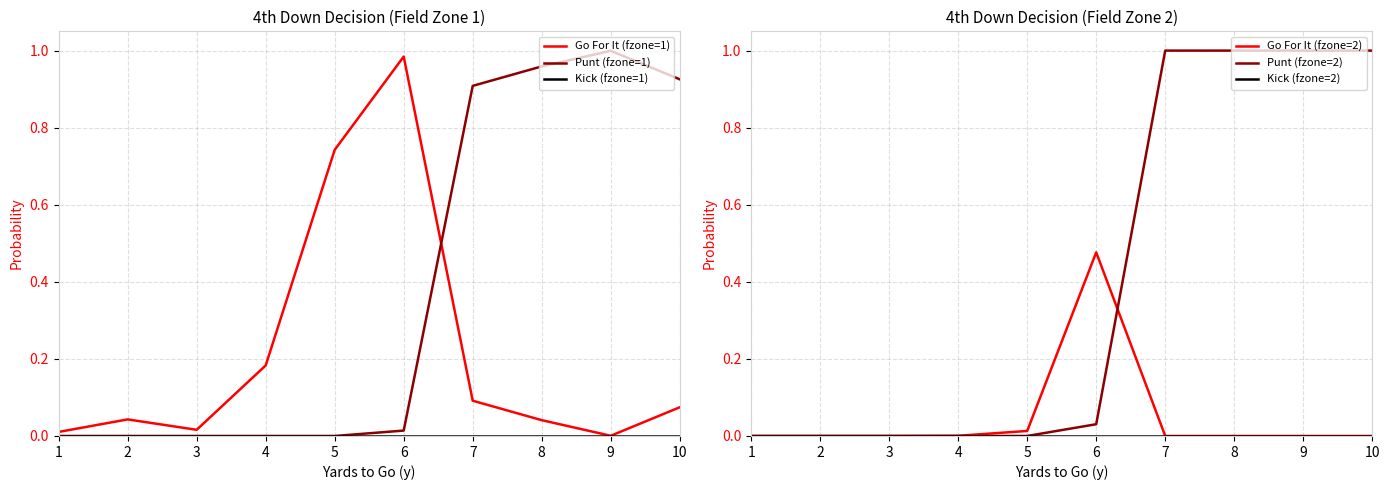

Reading right to left, transcribe all the data shown in this chart.

Go For It (fzone=1): 10=0.1	9=0.0	8=0.0	7=0.1	6=1.0	5=0.7	4=0.2	3=0.0	2=0.0	1=0.0
Punt (fzone=1): 10=0.9	9=1.0	8=1.0	7=0.9	6=0.0	5=0.0	4=0.0	3=0.0	2=0.0	1=0.0
Kick (fzone=1): 10=0.0	9=0.0	8=0.0	7=0.0	6=0.0	5=0.0	4=0.0	3=0.0	2=0.0	1=0.0
Go For It (fzone=2): 10=0.0	9=0.0	8=0.0	7=0.0	6=0.5	5=0.0	4=0.0	3=0.0	2=0.0	1=0.0
Punt (fzone=2): 10=1.0	9=1.0	8=1.0	7=1.0	6=0.0	5=0.0	4=0.0	3=0.0	2=0.0	1=0.0
Kick (fzone=2): 10=0.0	9=0.0	8=0.0	7=0.0	6=0.0	5=0.0	4=0.0	3=0.0	2=0.0	1=0.0